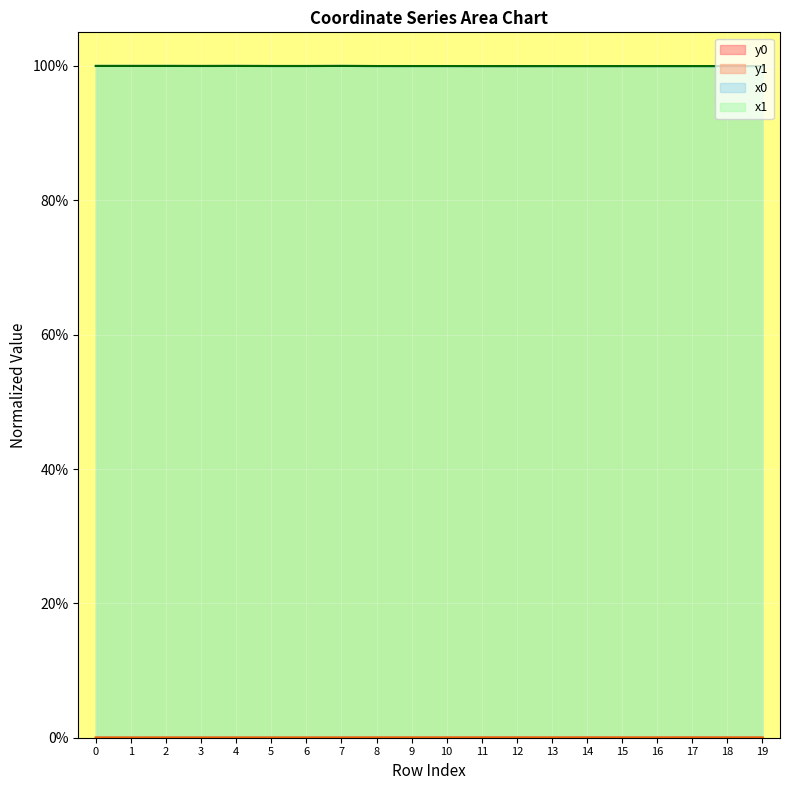

List the series in order of their peak value, highest first.

x0, x1, y1, y0